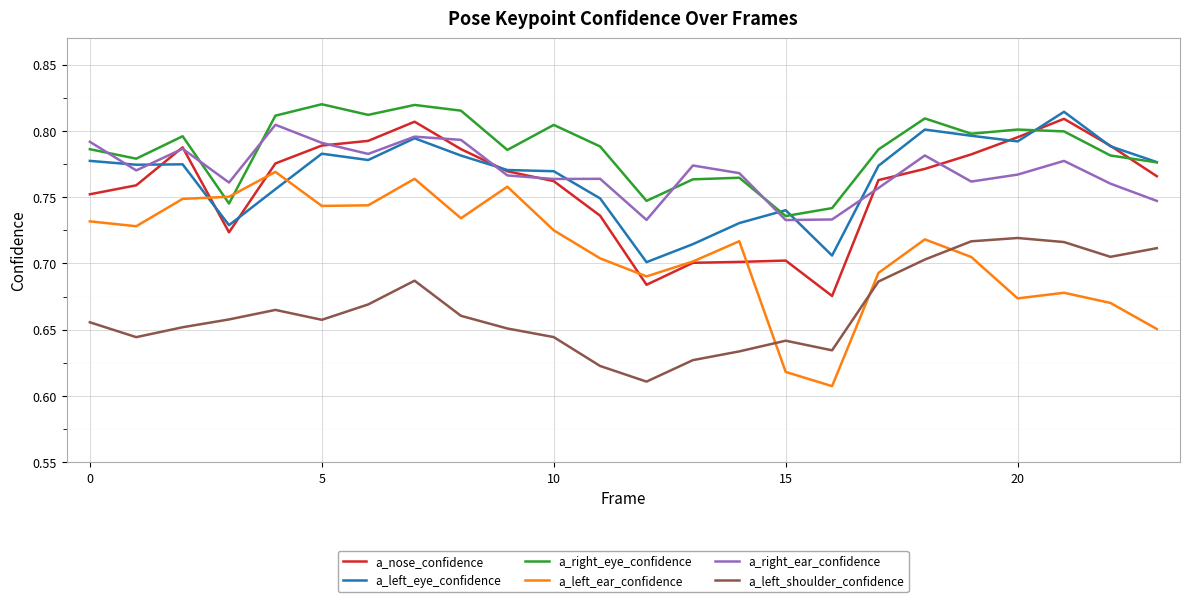

Which series has the largest range (max minus min)?

a_left_ear_confidence